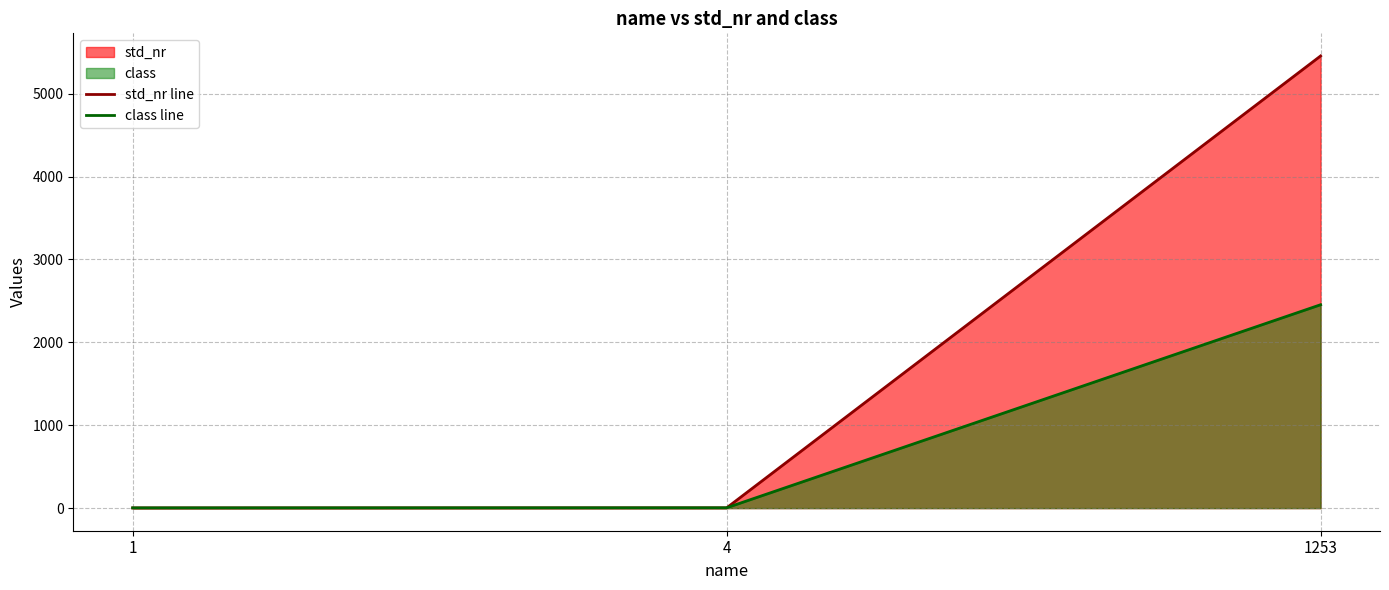

What is the value of the class line point at the 2nd from the left?

4